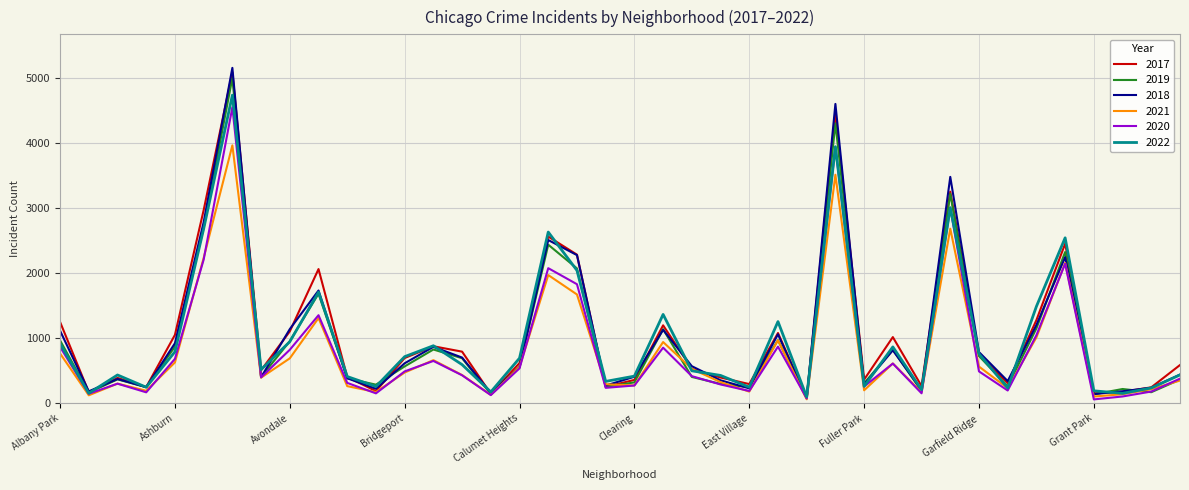

Reading left to right, extract all data points from this chart.

2017: 1252	171	391	250	1053	2973	5095	508	1107	2066	404	188	697	878	795	145	620	2566	2288	253	360	1200	531	397	296	1082	87	4470	365	1019	265	3257	743	311	1281	2456	154	176	246	589
2019: 968	166	368	249	872	2700	5008	405	957	1687	385	287	568	828	694	142	561	2441	2076	253	322	1140	406	298	248	972	77	4310	308	825	189	3225	728	261	1153	2328	138	220	171	365
2018: 1117	184	374	248	924	2787	5163	401	1142	1736	386	224	616	869	704	160	554	2513	2281	273	409	1131	571	354	230	1063	75	4608	289	816	201	3485	789	342	1205	2249	141	185	240	442
2021: 767	123	303	193	629	2237	3970	395	692	1312	264	173	474	664	435	130	559	1974	1675	293	274	943	530	326	180	970	62	3518	200	613	170	2688	565	233	1015	2160	104	140	217	350
2020: 868	147	302	169	684	2211	4556	399	824	1356	314	153	491	652	431	126	538	2080	1833	238	274	856	418	290	190	872	75	3945	259	612	154	3010	491	197	1049	2149	60	105	181	380
2022: 917	155	436	247	793	2685	4743	519	948	1712	412	258	718	886	595	175	695	2636	2045	337	418	1368	500	429	248	1258	99	3950	261	868	209	3011	761	235	1491	2547	192	153	236	437